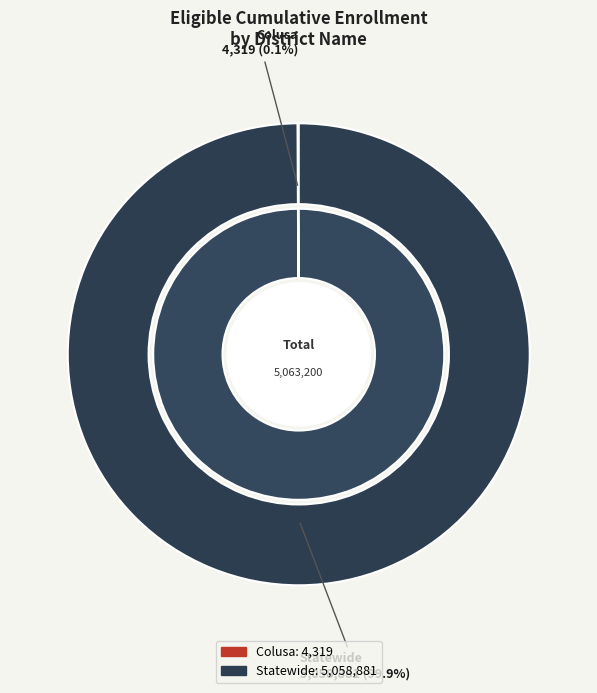

What is the change in value from Colusa to Statewide?

+5054562